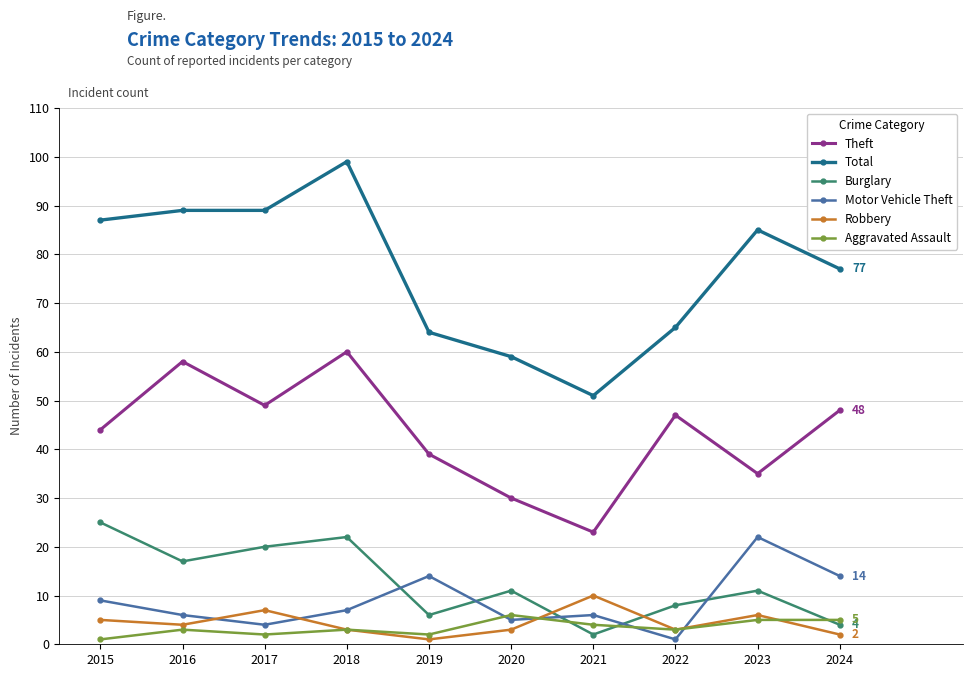

True or false: Total and Aggravated Assault cross at least once.

False